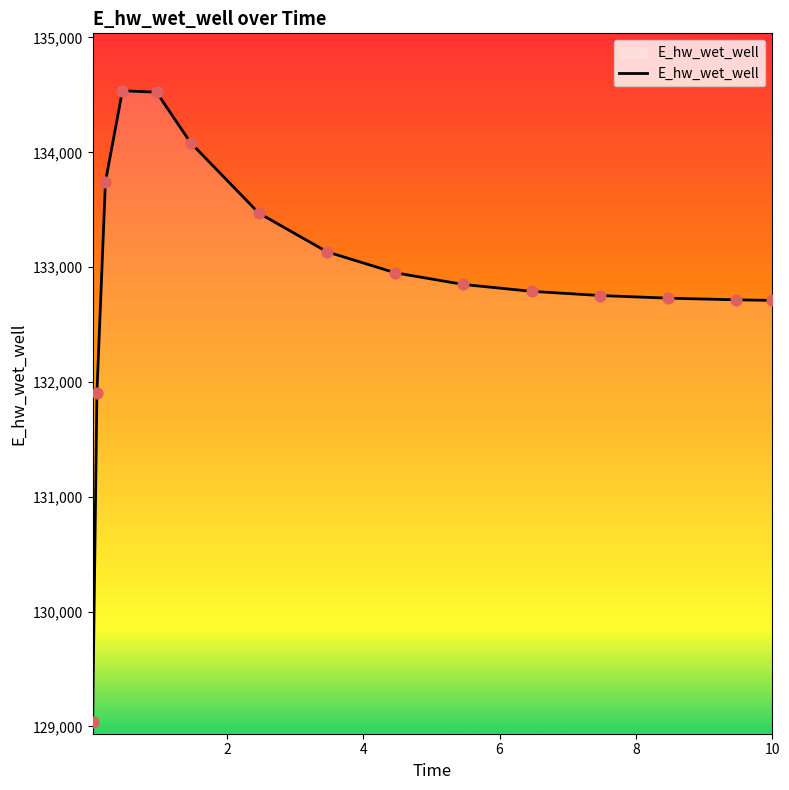

What is the greatest value displayed?

134536.2